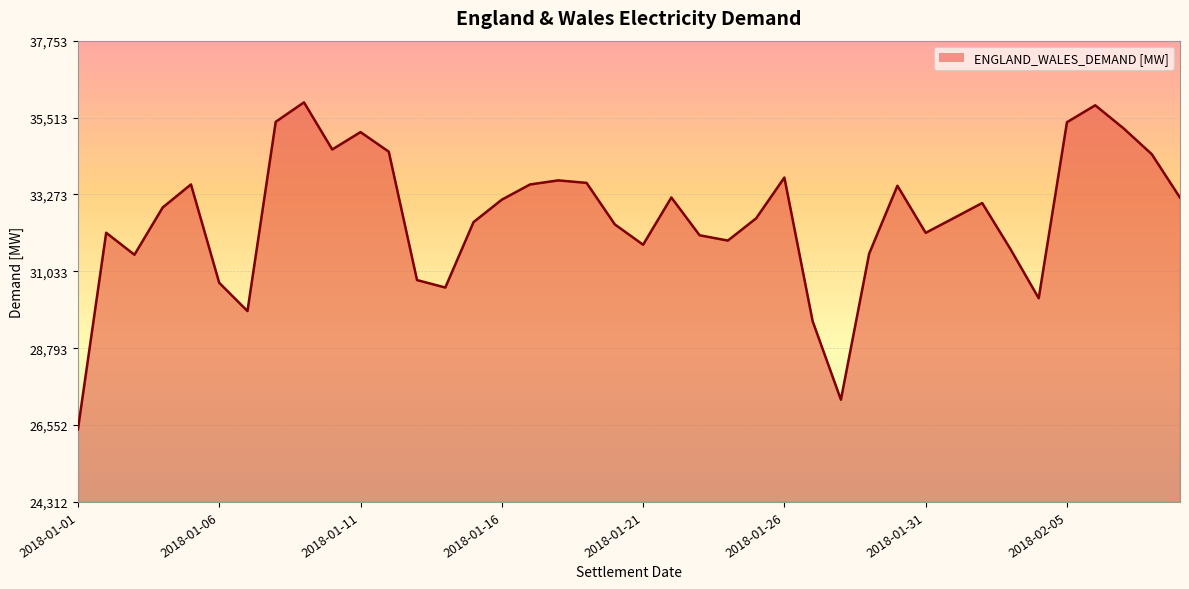

How many series are shown in this chart?

1